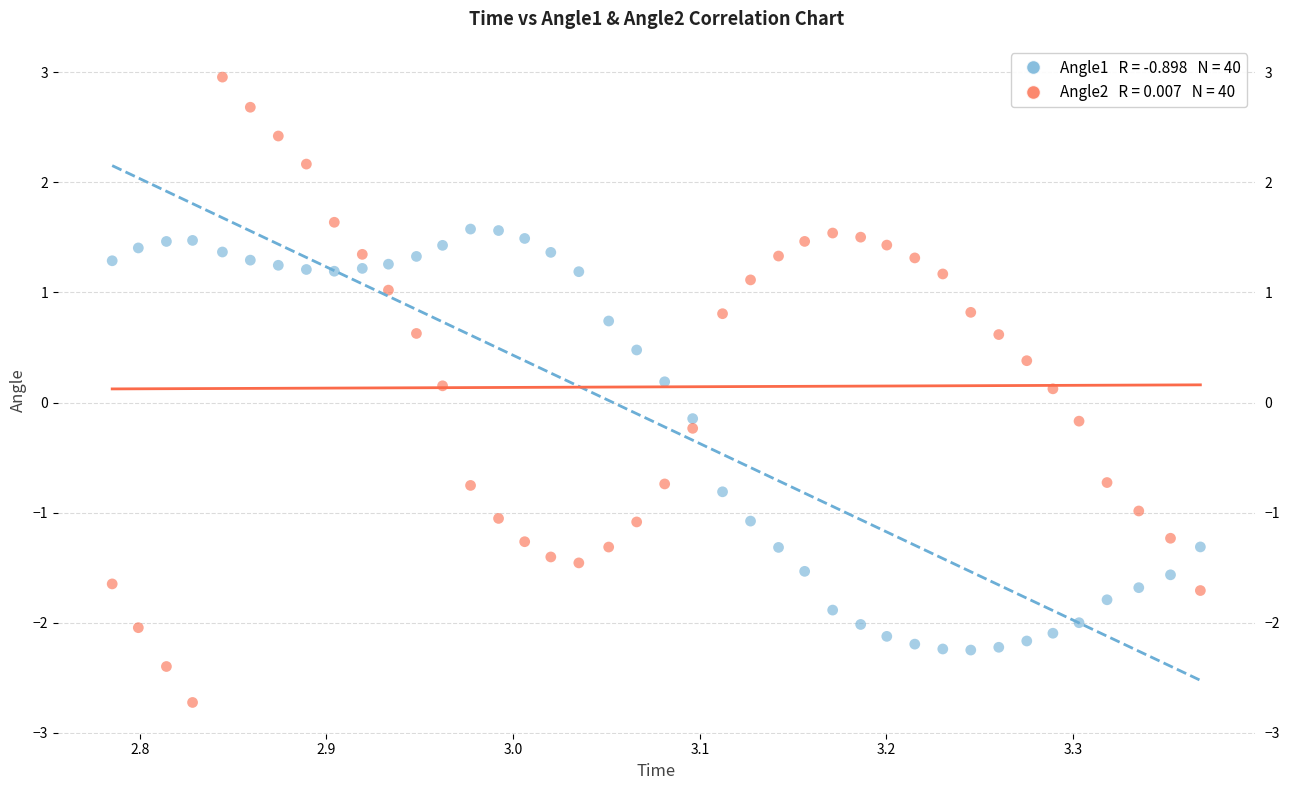

Across all data points, what is the range of Y values (max minus min)?

5.7